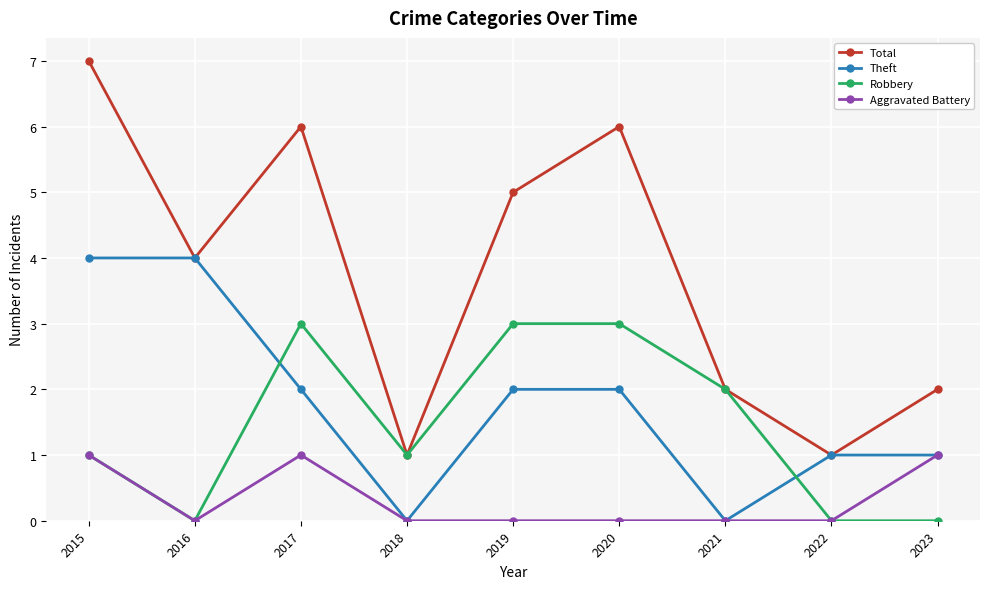

Reading left to right, transcribe all the data shown in this chart.

Total: 7	4	6	1	5	6	2	1	2
Theft: 4	4	2	0	2	2	0	1	1
Robbery: 1	0	3	1	3	3	2	0	0
Aggravated Battery: 1	0	1	0	0	0	0	0	1